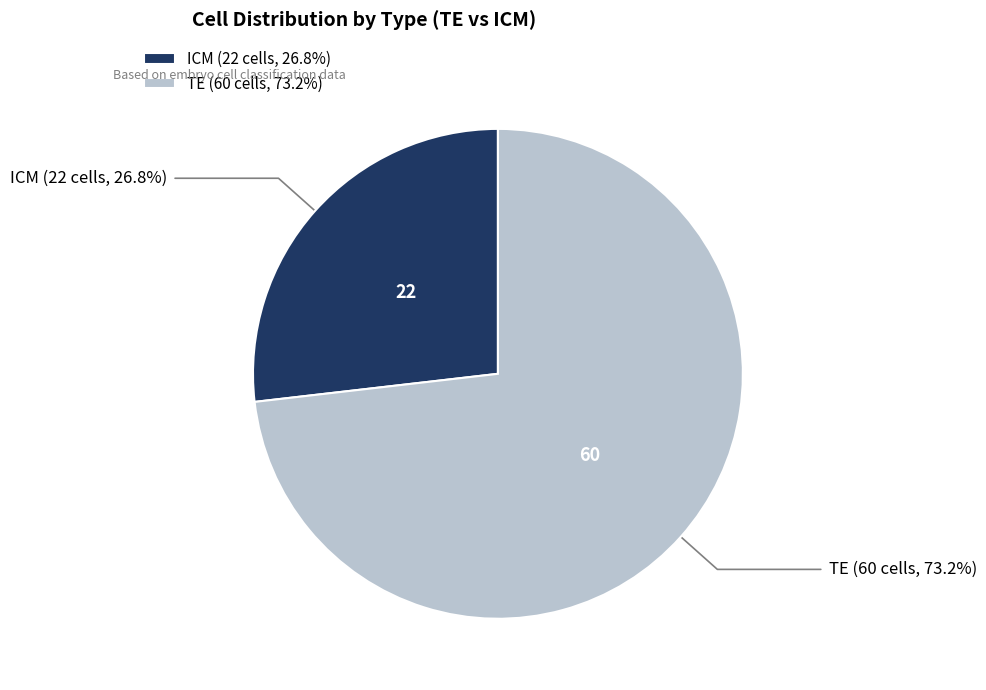

How many slices are in this pie chart?

2